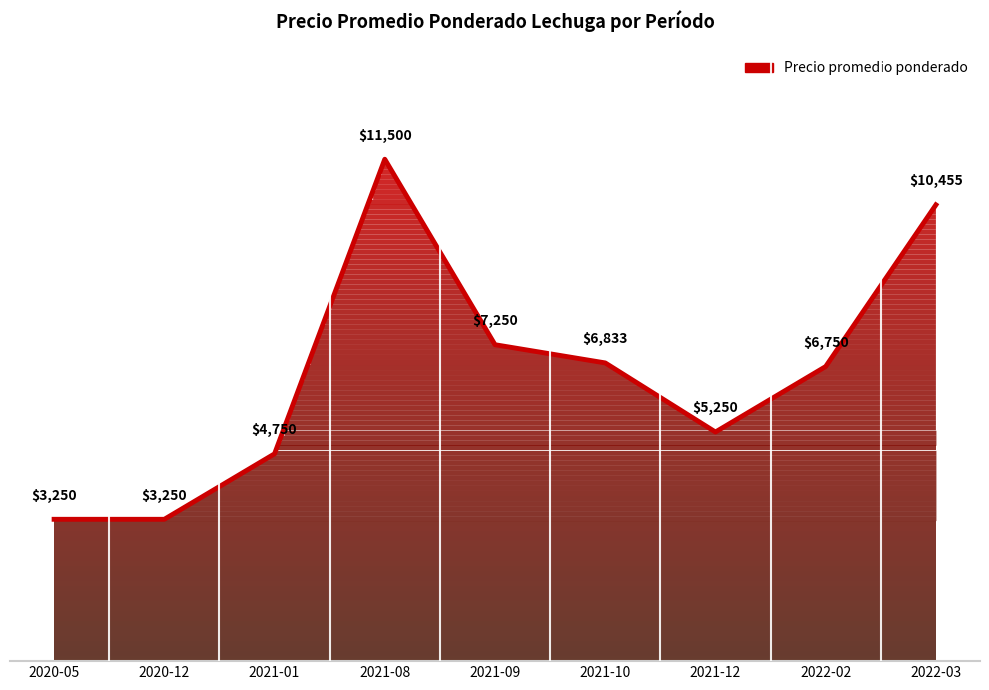

Reading left to right, what are all the values shown in this chart?

2020-05=3250	2020-12=3250	2021-01=4750	2021-08=11500	2021-09=7250	2021-10=6833	2021-12=5250	2022-02=6750	2022-03=10455